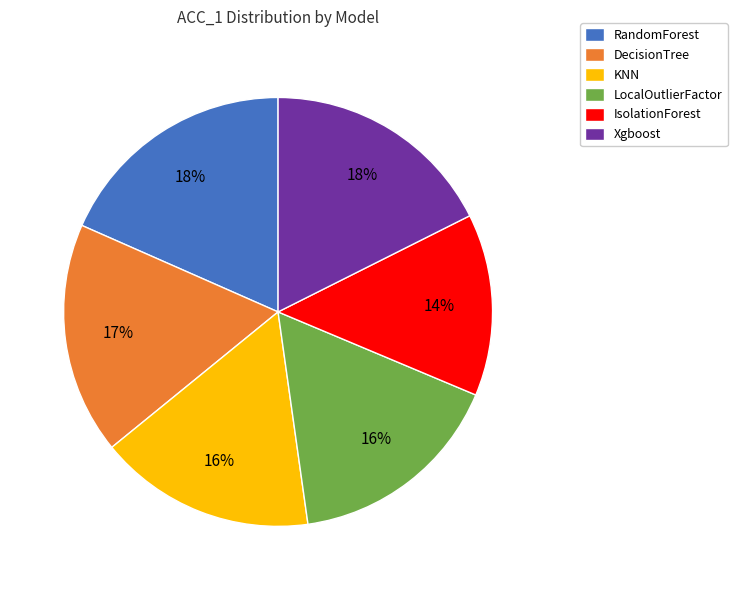

How many slices are in this pie chart?

6